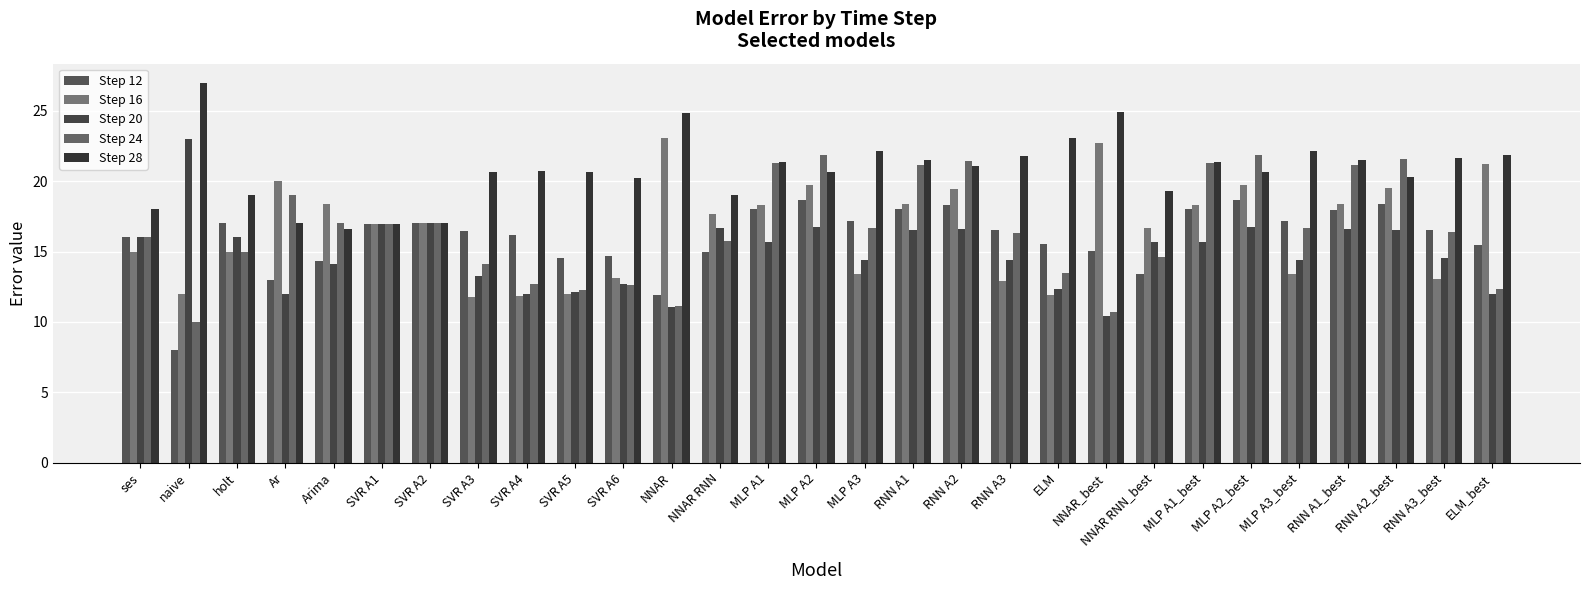

What is the difference between the second highest and second lowest values in the Step 24 series?

11.2